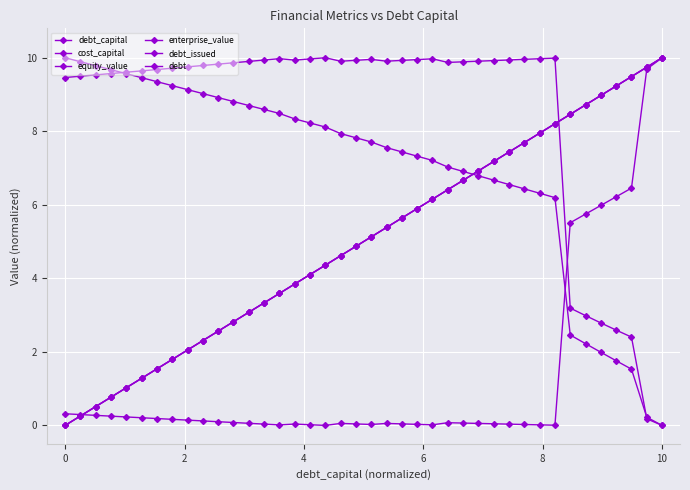

What is the difference between the second highest and minimum values in the cost_capital series?

9.7